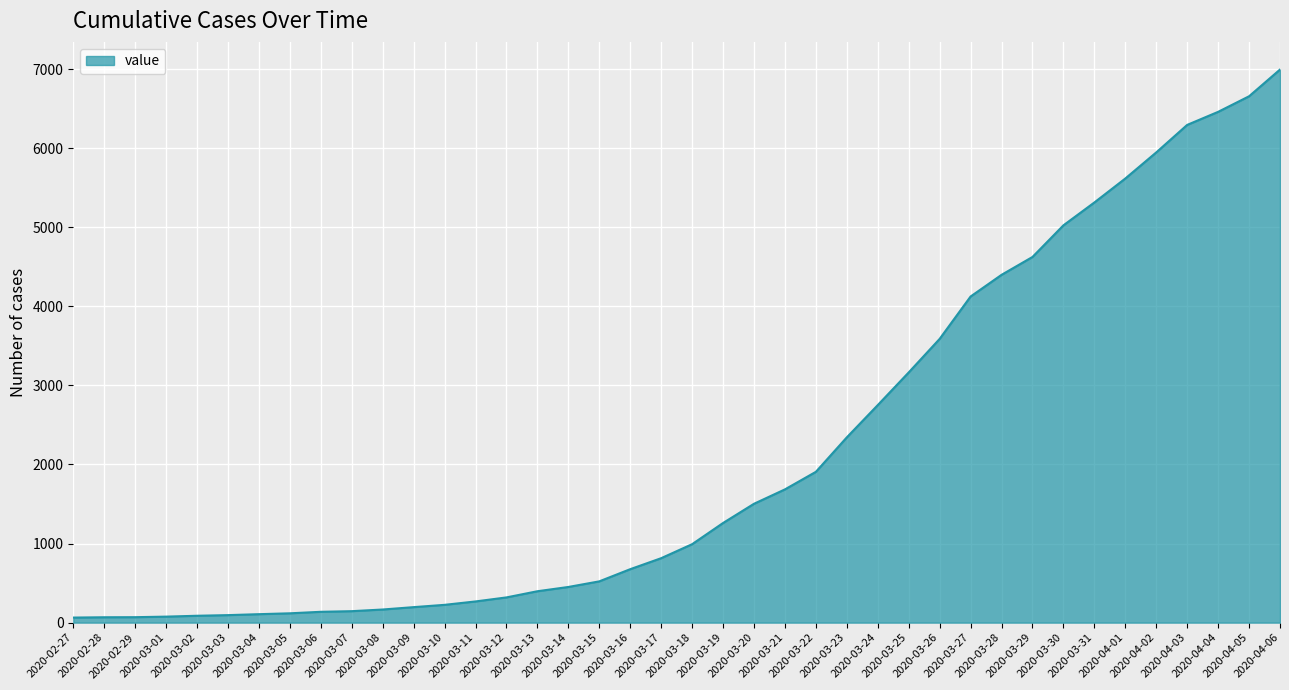

What is the greatest value displayed?

6994